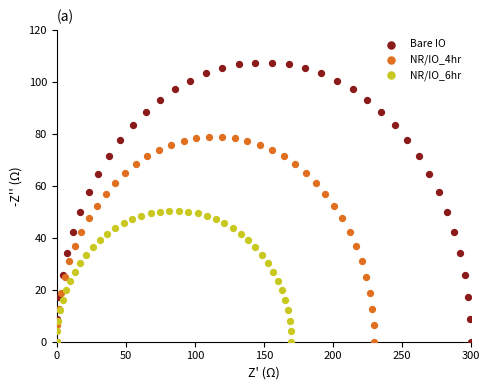

What are all the series names shown in the legend?

Bare IO, NR/IO_4hr, NR/IO_6hr